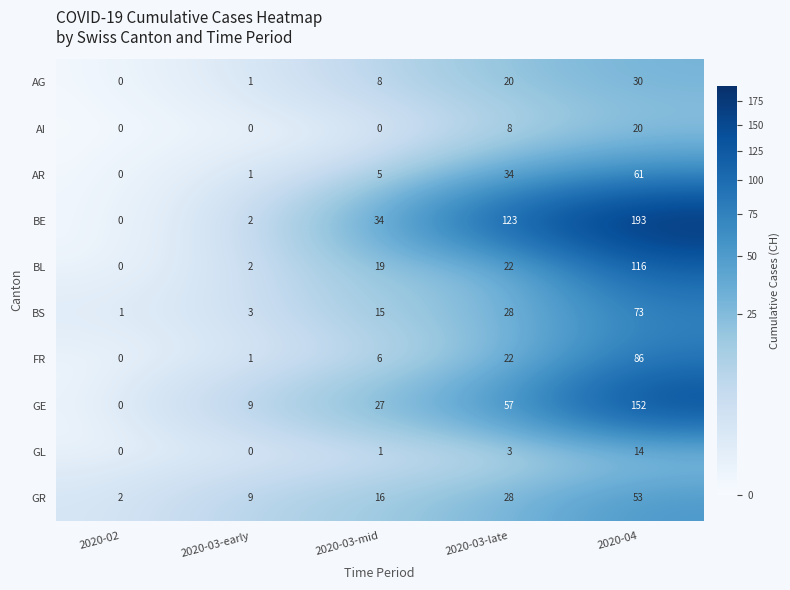

What is the difference between the maximum and second lowest values in the BL series?

114